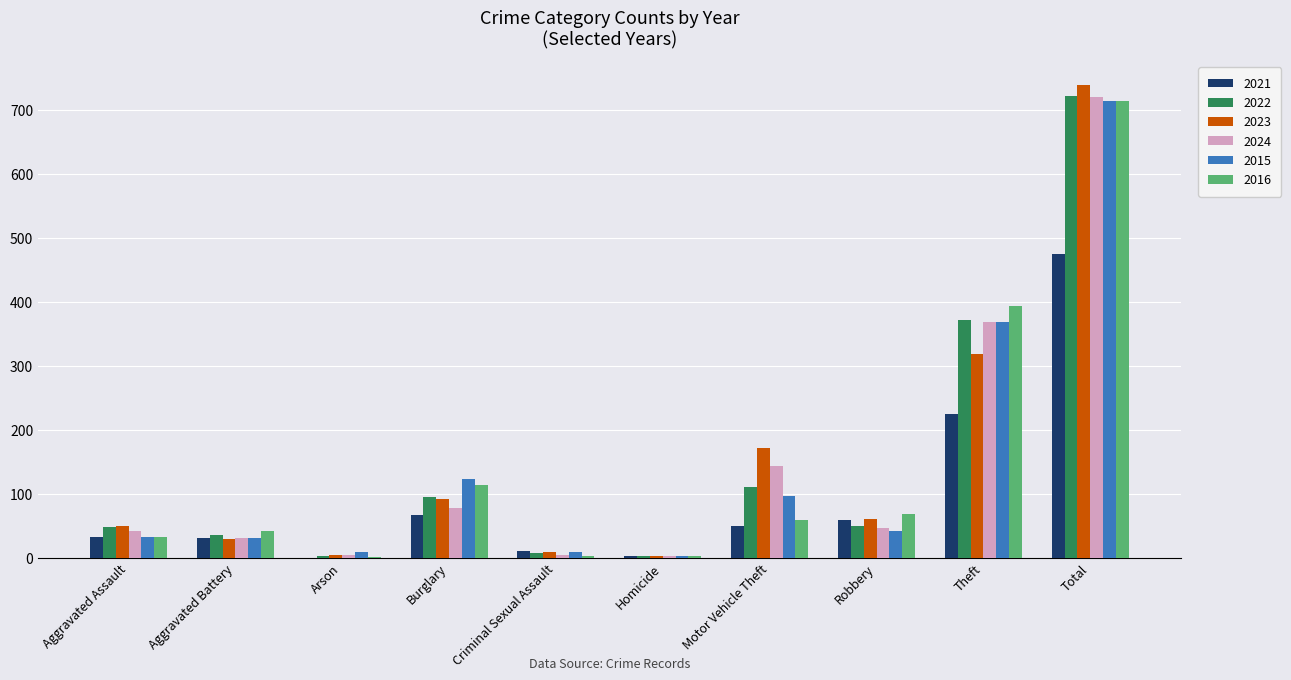

What is the sum of all 2022 values?

1444